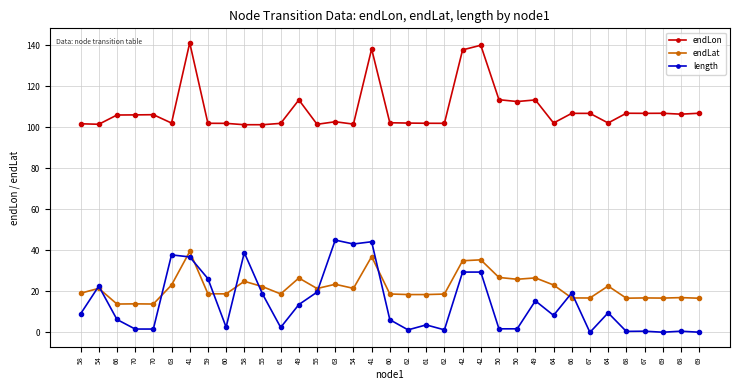

What is the total value across all series at 70?

121.7